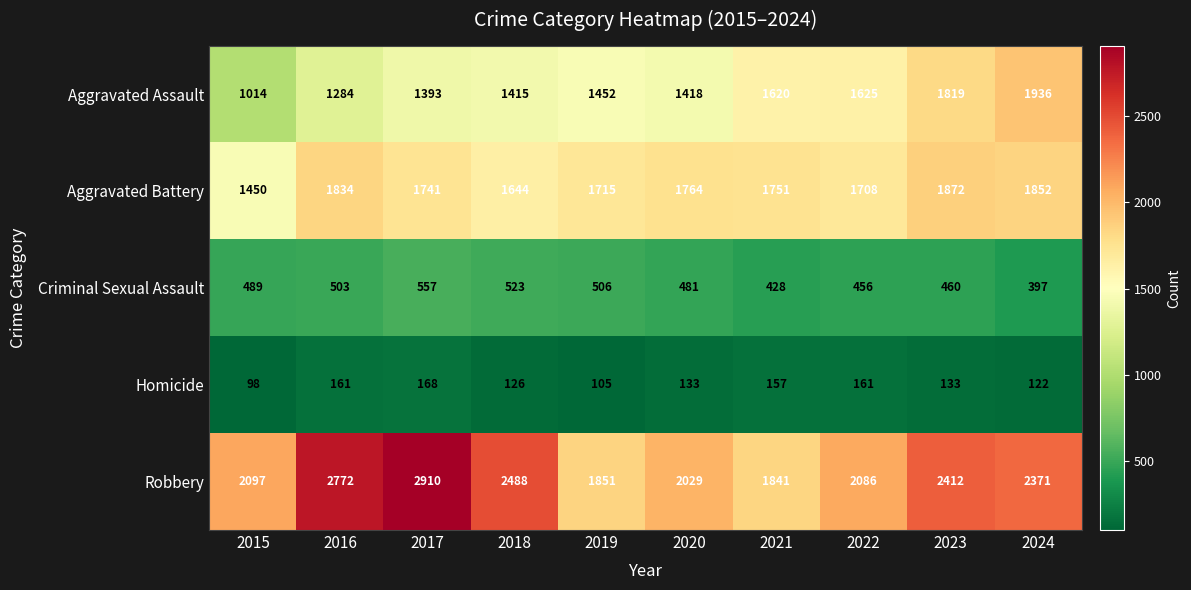

True or false: Criminal Sexual Assault has a value of 506 at 2019.

True